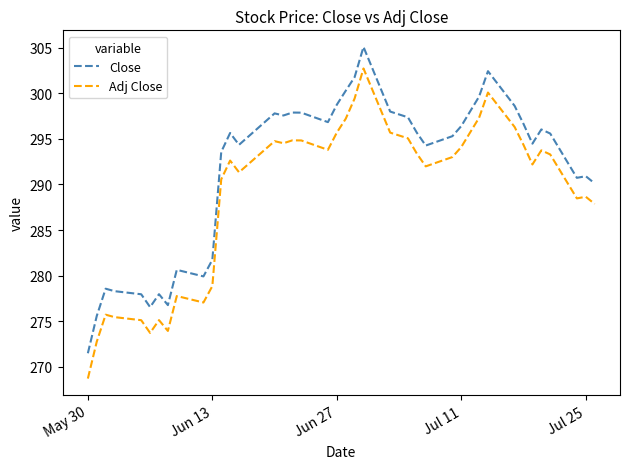

What is the difference between the maximum and minimum values in the Adj Close series?

34.0